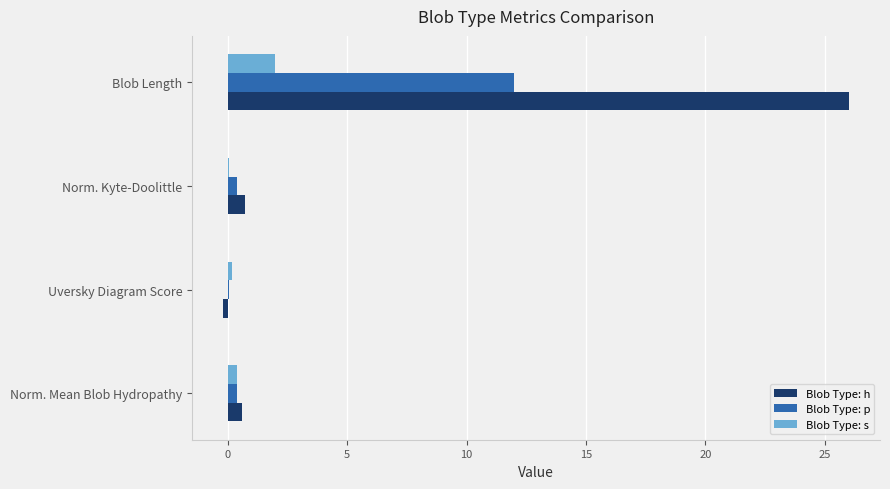

What is the sum of all Blob Type: h values?

27.1